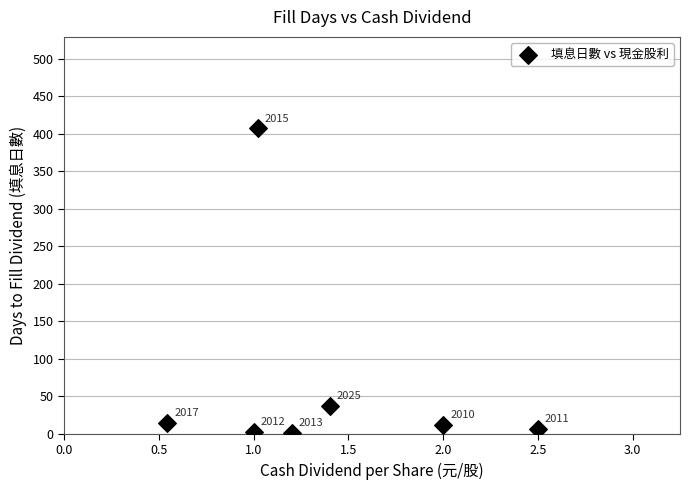

What Y value in the scatter plot is closest to 204?

37